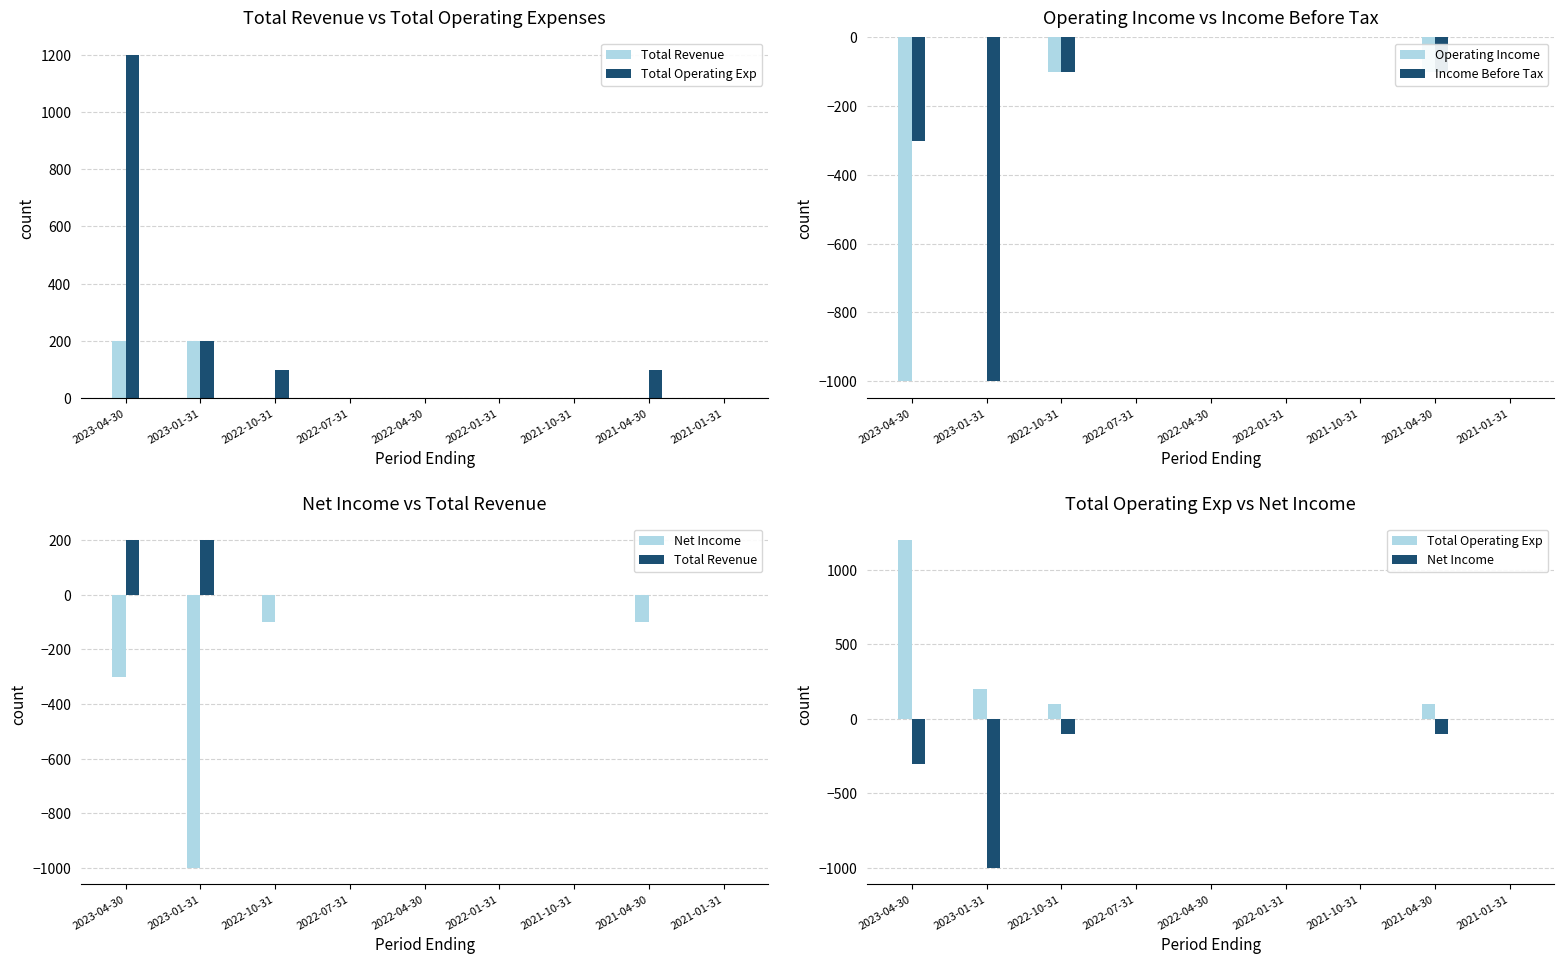

Which series has the largest range (max minus min)?

Total Operating Exp